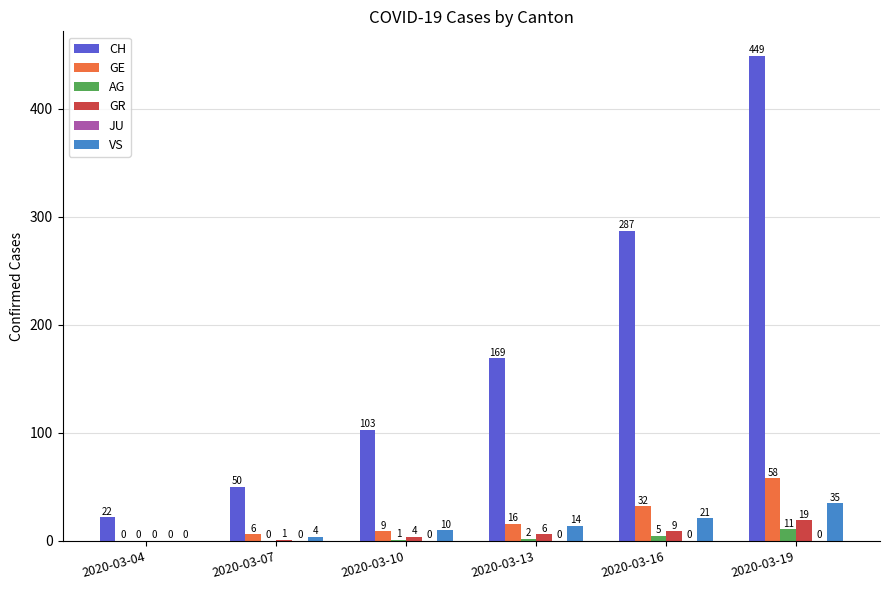

Reading left to right, extract all data points from this chart.

CH: 2020-03-04=22	2020-03-07=50	2020-03-10=103	2020-03-13=169	2020-03-16=287	2020-03-19=449
GE: 2020-03-04=0	2020-03-07=6	2020-03-10=9	2020-03-13=16	2020-03-16=32	2020-03-19=58
AG: 2020-03-04=0	2020-03-07=0	2020-03-10=1	2020-03-13=2	2020-03-16=5	2020-03-19=11
GR: 2020-03-04=0	2020-03-07=1	2020-03-10=4	2020-03-13=6	2020-03-16=9	2020-03-19=19
VS: 2020-03-04=0	2020-03-07=4	2020-03-10=10	2020-03-13=14	2020-03-16=21	2020-03-19=35